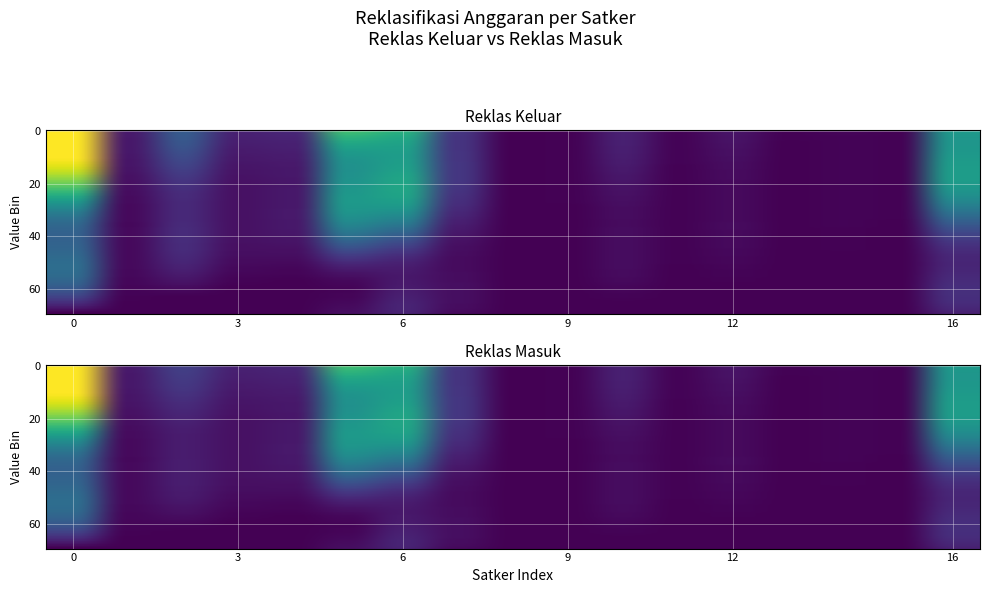

What is the average value of the reklas_masuk series?

432423375.8